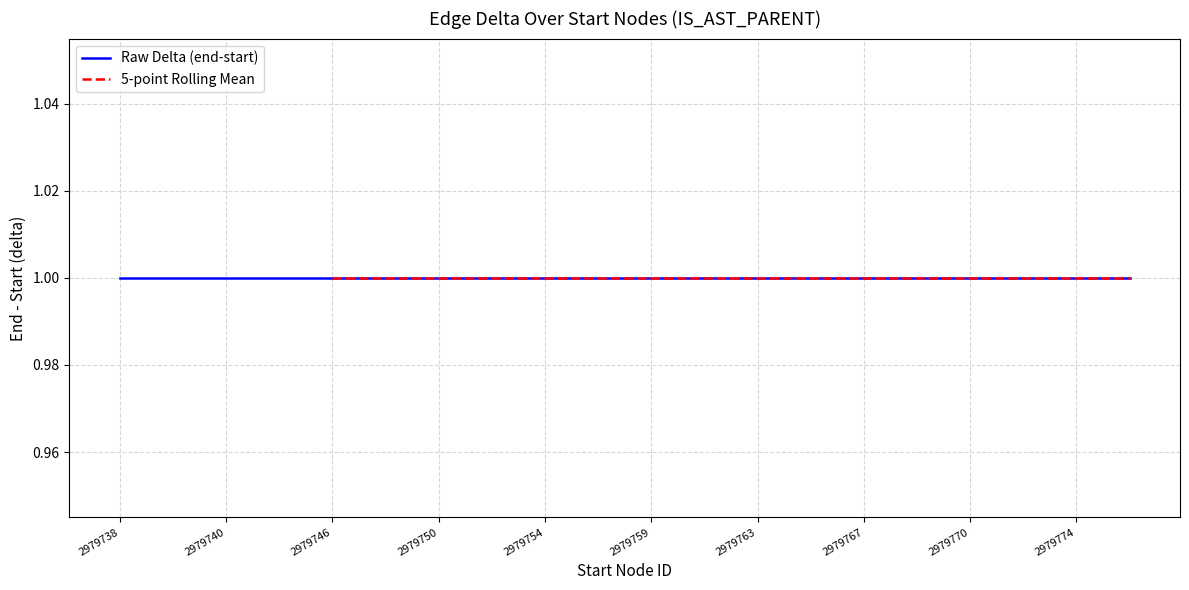

How many lines are shown in the chart?

2